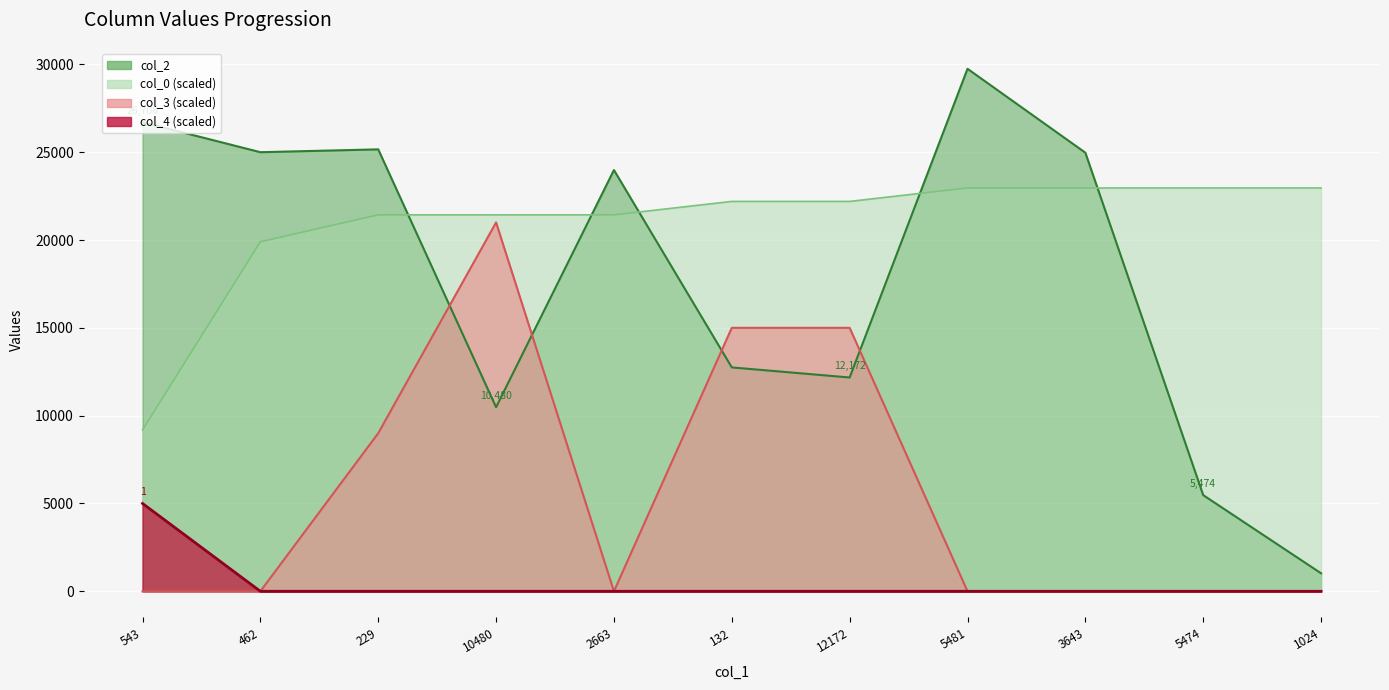

What is the label of the 1st point from the left?

543